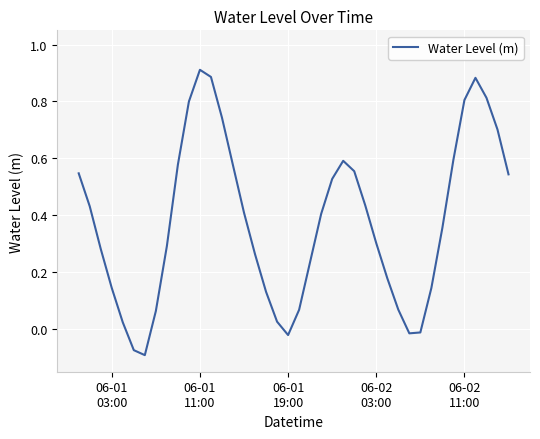

Does the chart have visible grid lines?

Yes